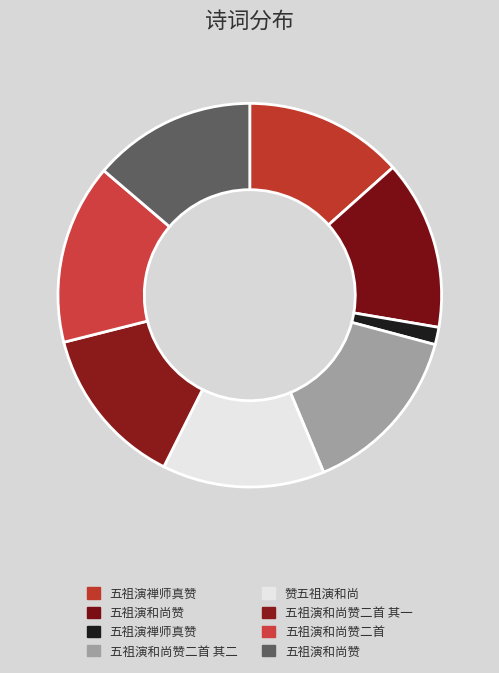

How many segments does this pie chart have?

8